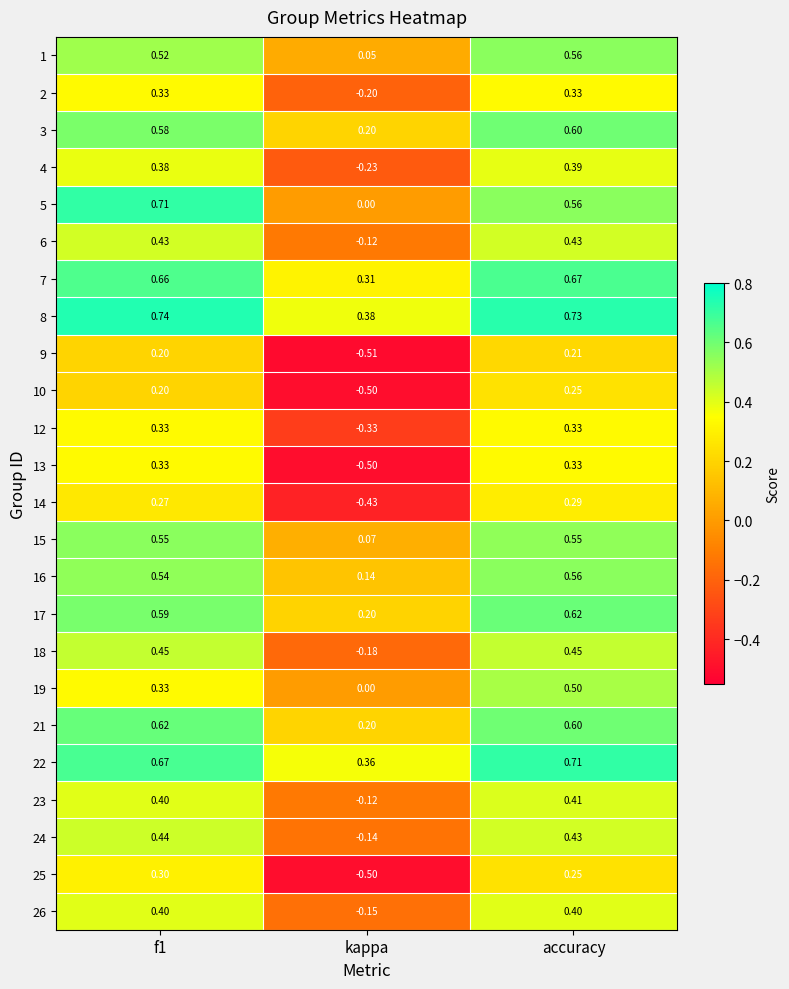

How many distinct data groups are displayed?

24